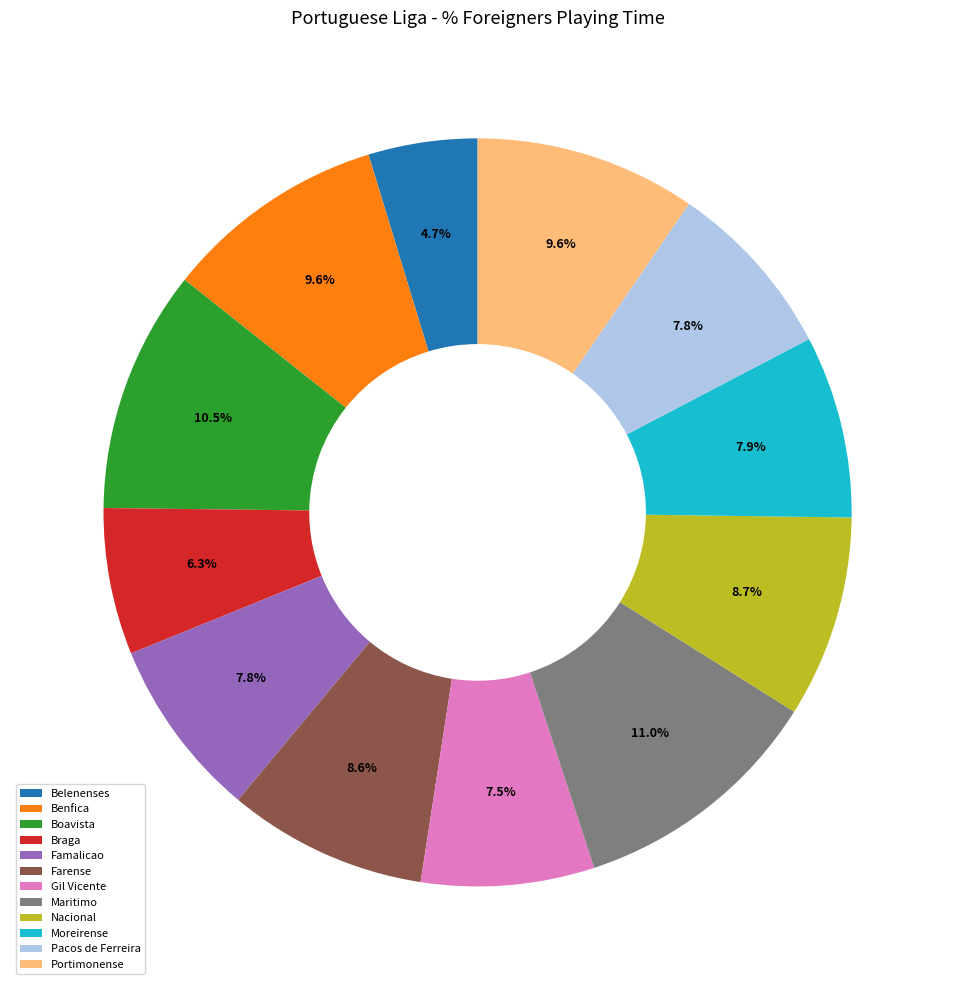

Approximately how many times larger is the value at Portimonense compared to Belenenses?

2.0